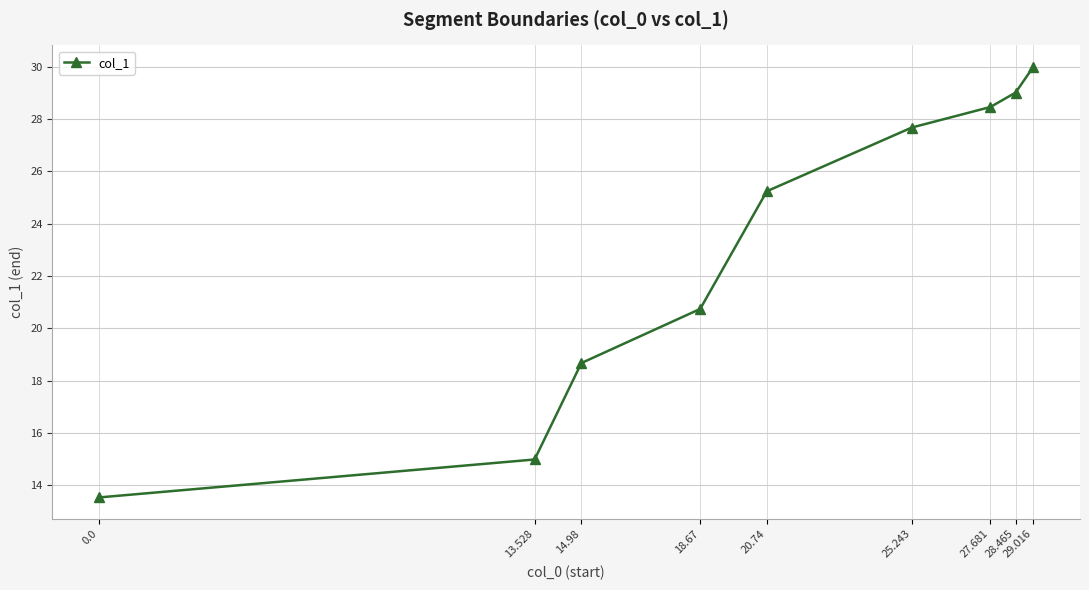

What is the ratio of the value at 28.465 to the value at 14.98?

1.6